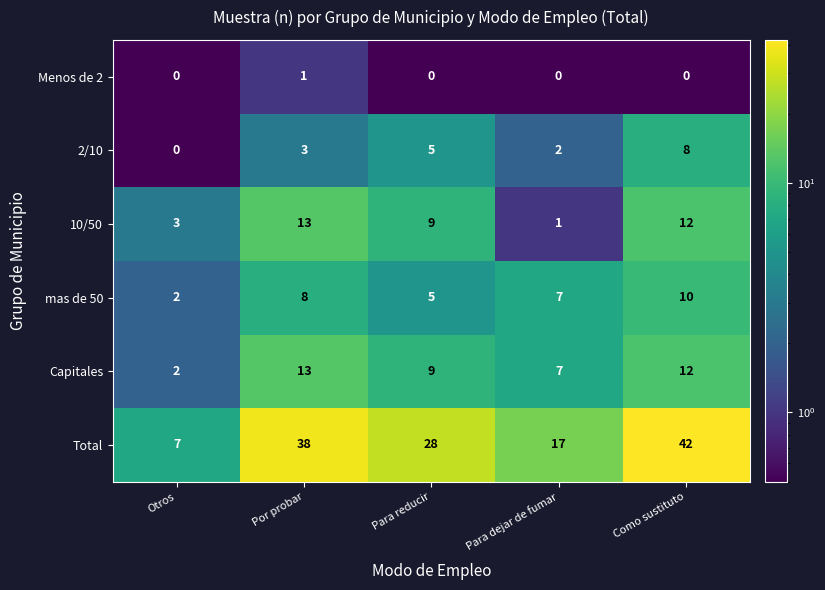

Is it true that Capitales equals 12 at Para reducir?

False